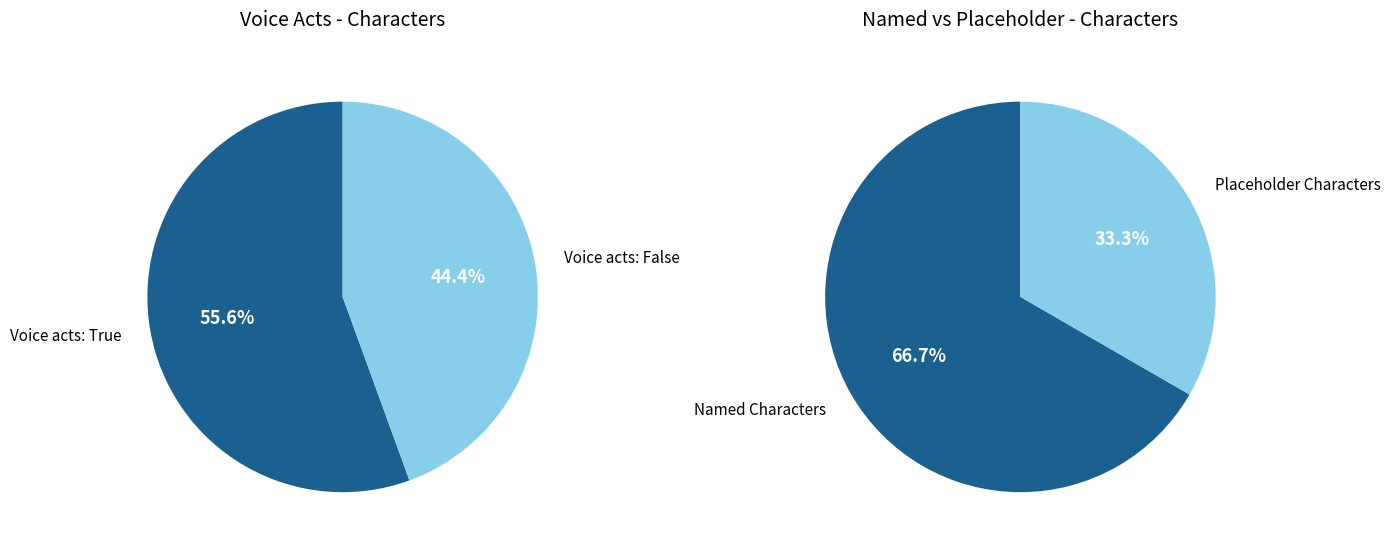

The Erwin slice represents 18% of the pie. True or false?

False